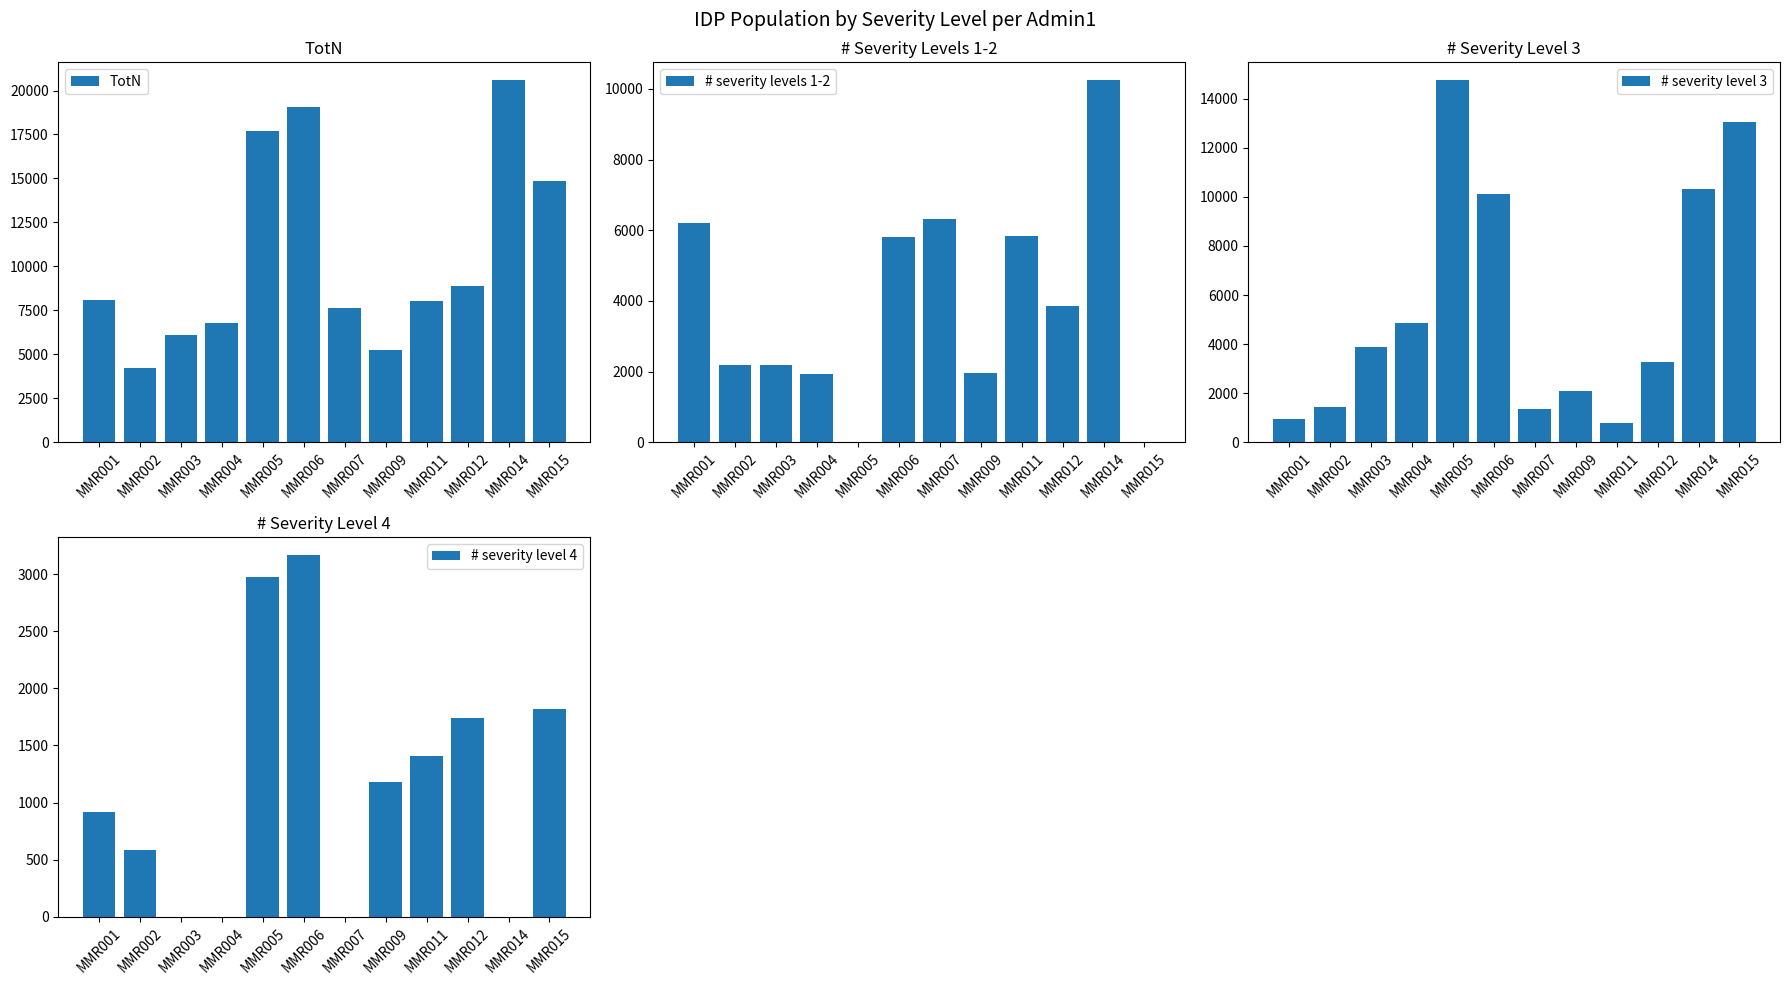

Reading left to right, list all the values displayed in this chart.

TotN: 8068.0	4224.4	6094.3	6802.0	17720.3	19083.7	7663.2	5235.1	8036.8	8861.8	20572.7	14877.7
# severity levels 1-2: 6198.7	2192.9	2198.2	1933.3	0.0	5797.5	6313.1	1953.1	5828.8	3863.1	10242.2	0.0
# severity level 3: 948.1	1448.7	3896.2	4868.7	14745.0	10118.4	1350.1	2100.2	799.9	3256.5	10330.4	13061.4
# severity level 4: 921.2	582.7	0.0	0.0	2975.3	3167.8	0.0	1181.8	1408.2	1742.1	0.0	1816.4